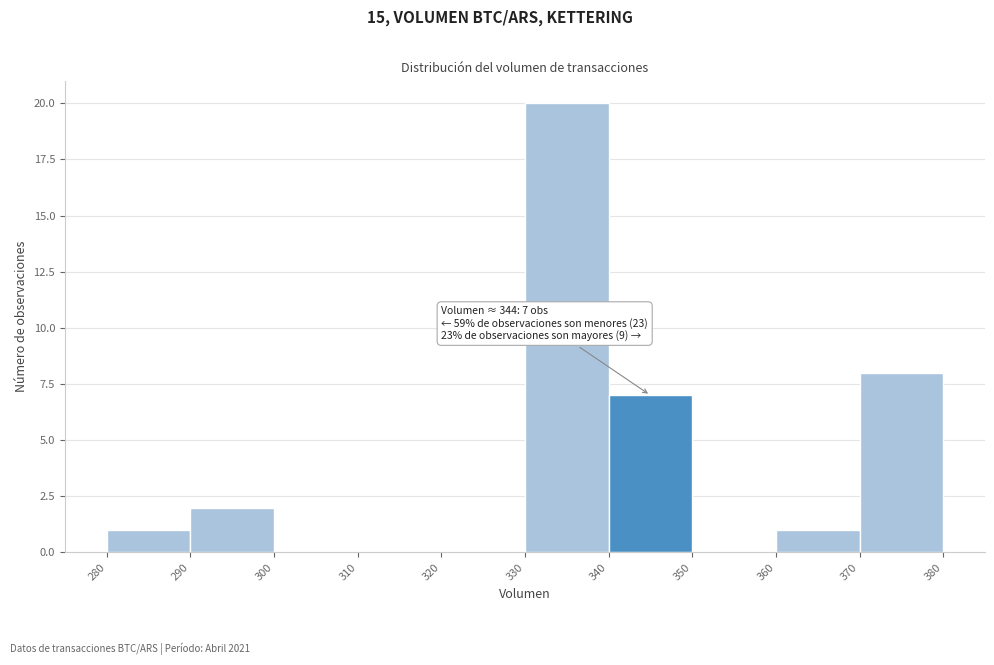

Over which range of the x-axis is the bar tallest?

330 to 340